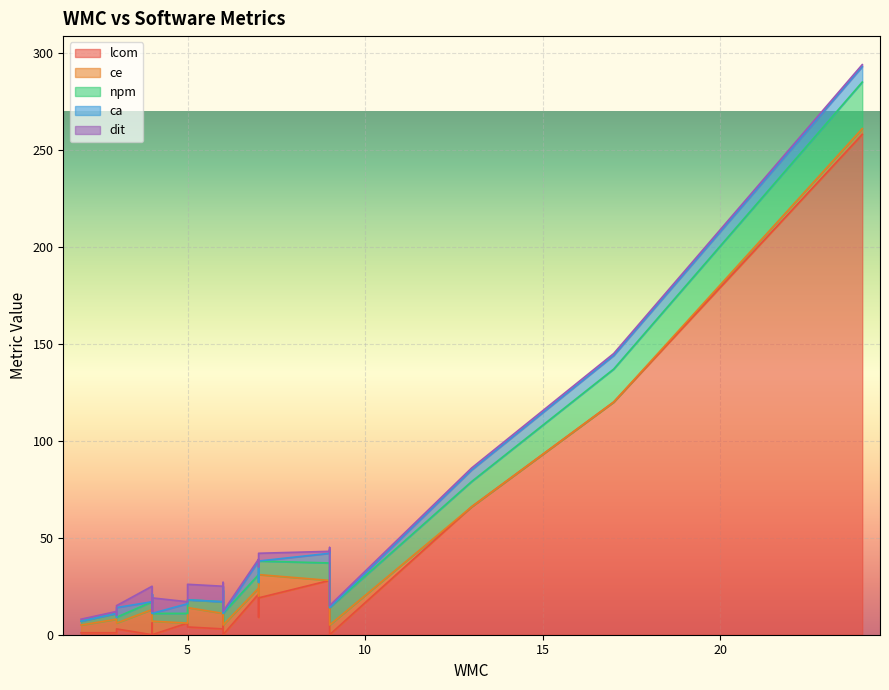

Reading right to left, extract all data points from this chart.

lcom: 3	3	0	0	3	6	0	1	0	66	9	6	3	120	19	258	21	4	3	0	3	1	28	28	15
ce: 3	3	5	7	3	11	13	4	7	0	11	0	3	0	12	3	3	10	8	5	11	7	0	0	2
npm: 3	3	6	4	3	4	4	2	4	13	7	5	3	17	7	24	7	4	6	9	5	3	9	9	6
ca: 0	5	0	0	2	0	0	0	0	6	0	5	0	7	0	8	7	0	0	0	0	0	7	5	2
dit: 1	1	1	8	1	4	8	1	1	1	8	1	1	1	4	1	1	8	8	1	8	1	1	1	1